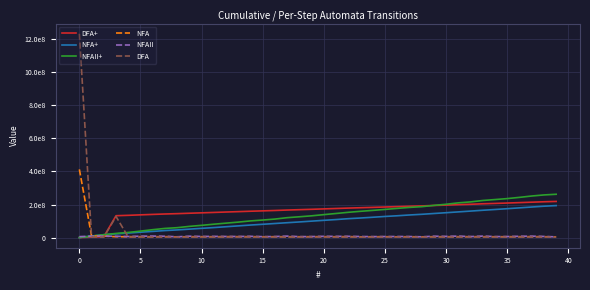

After their last crossing, which series has the higher values: DFA+ or NFAII?

DFA+